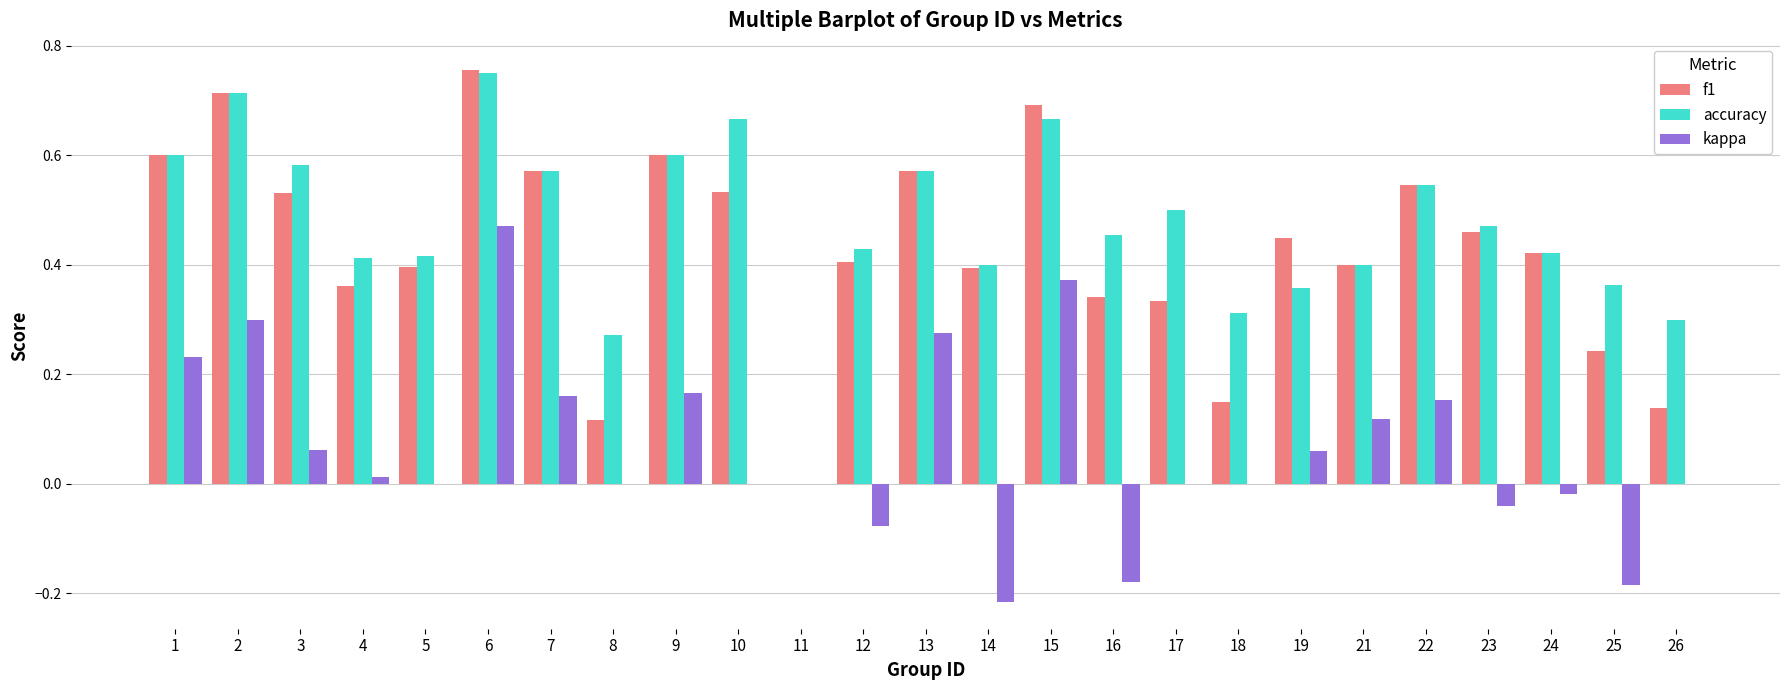

Which category has the highest value across all series?

6